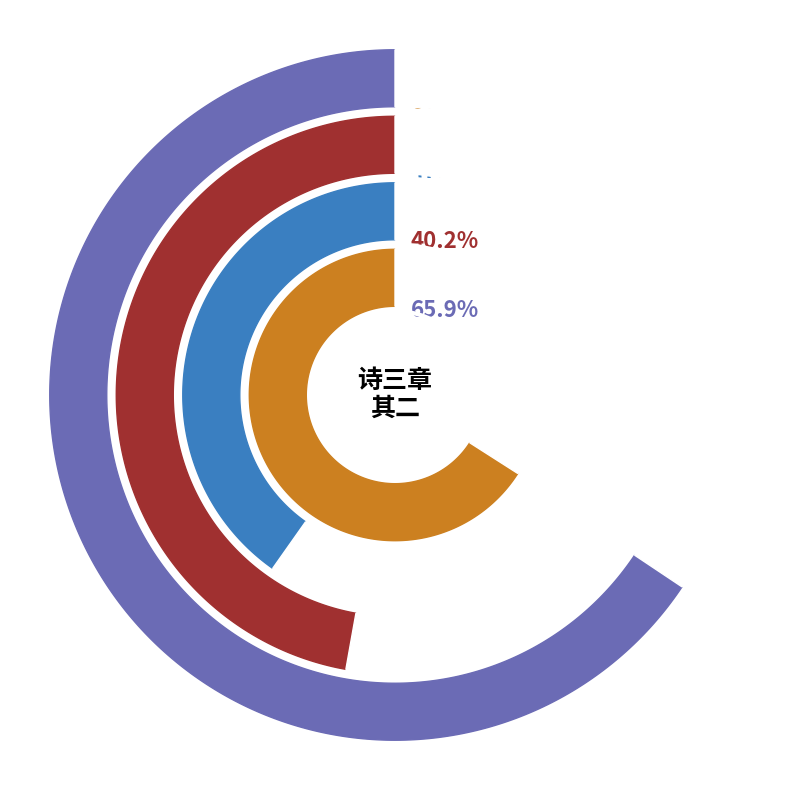

What is the smallest slice in the pie chart?

歌诗三章 其二 【远夷慕德歌】